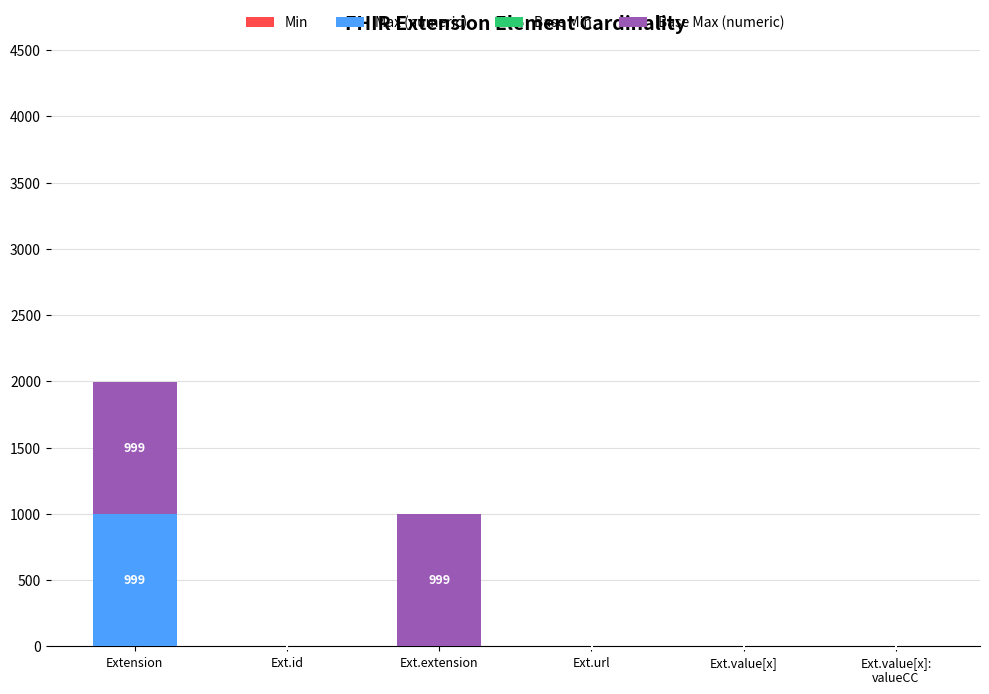

What is the total value across all series at Extension?

1998